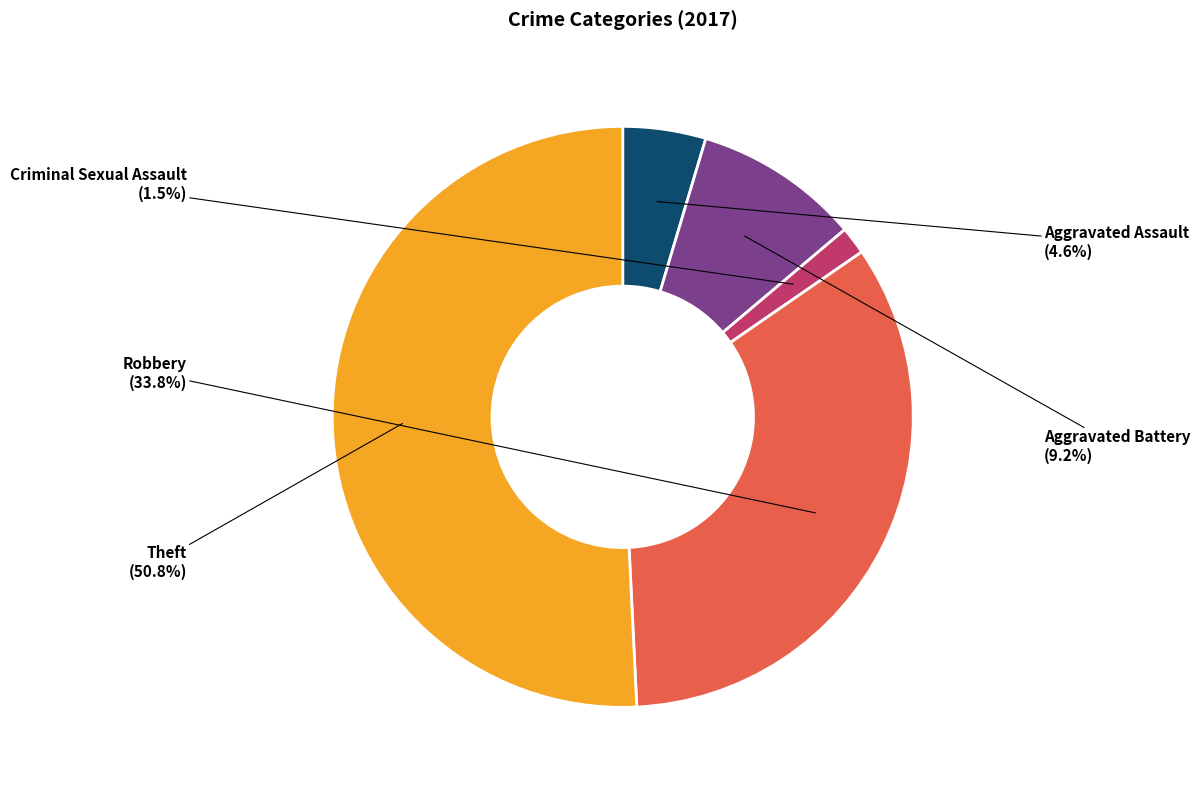

Does any single category account for the majority?

Yes